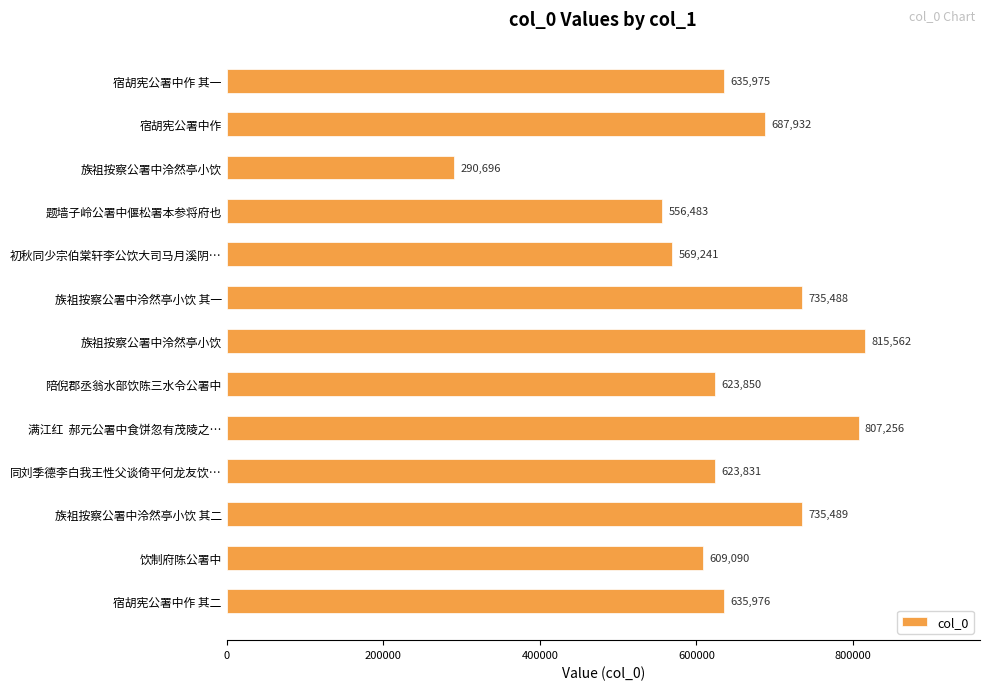

How many categories are shown in the chart?

13